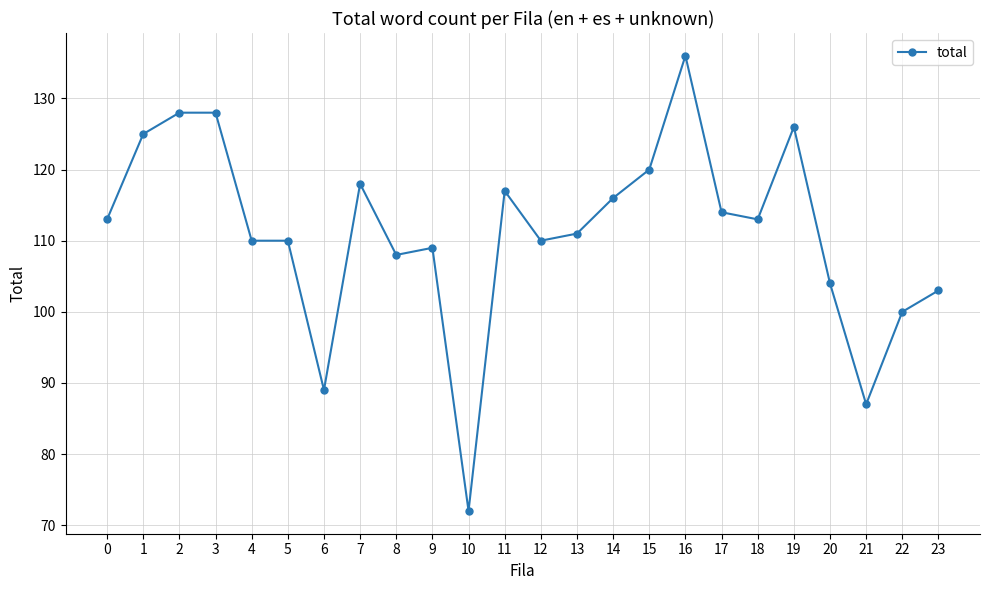

True or false: there are more than 2 points higher than both neighbors.

True